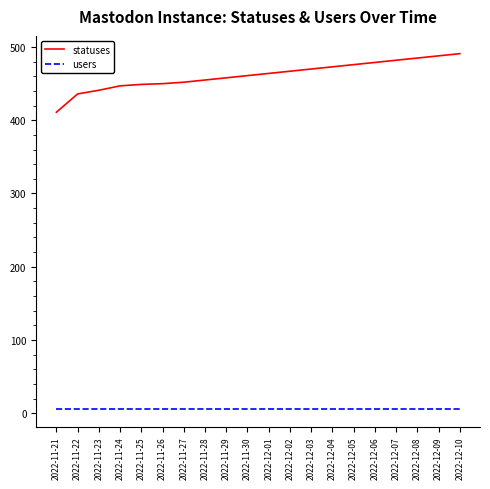

What is the minimum value shown in the chart?

6